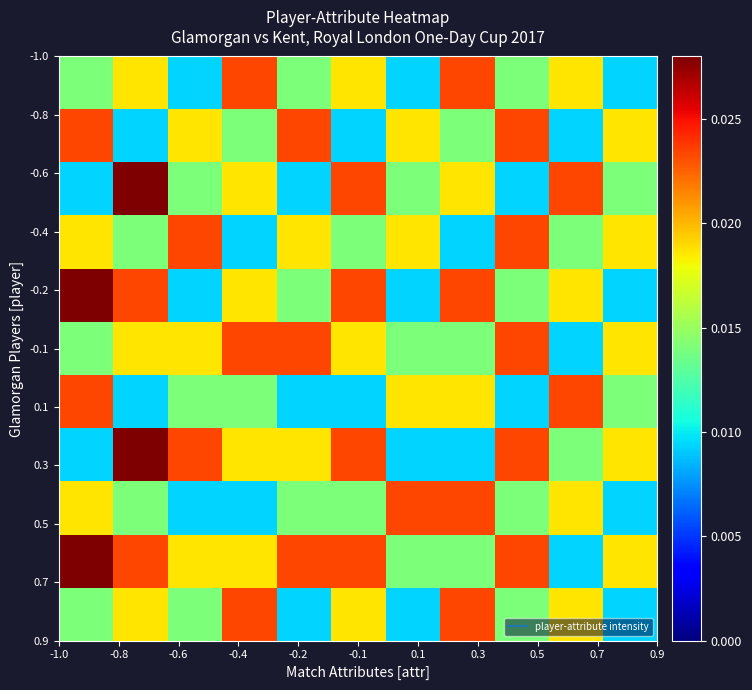

How many categories are shown in the chart?

11